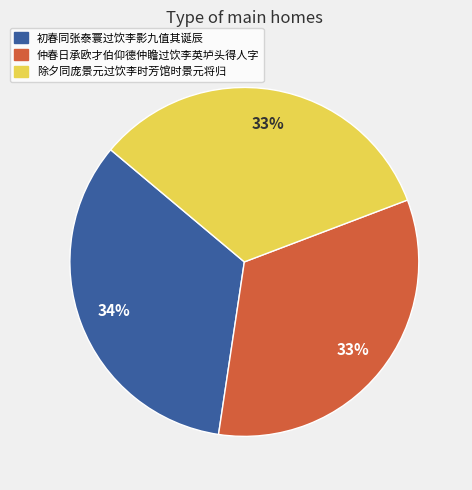

Which category has the biggest portion of the pie?

初春同张泰寰过饮李影九值其诞辰